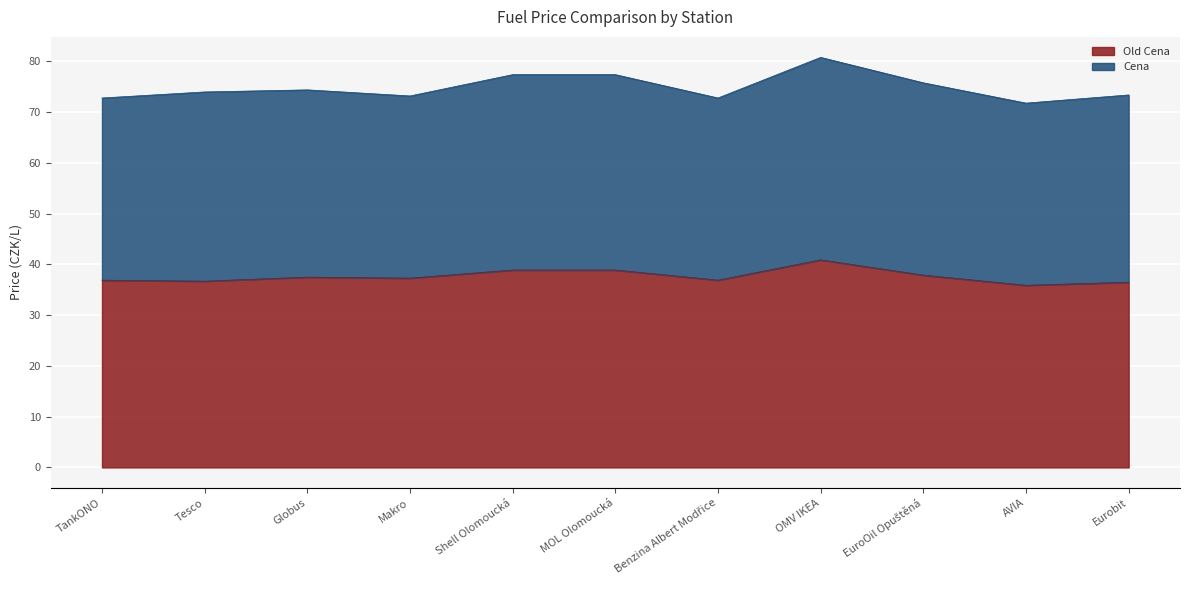

What is the average value?

37.7